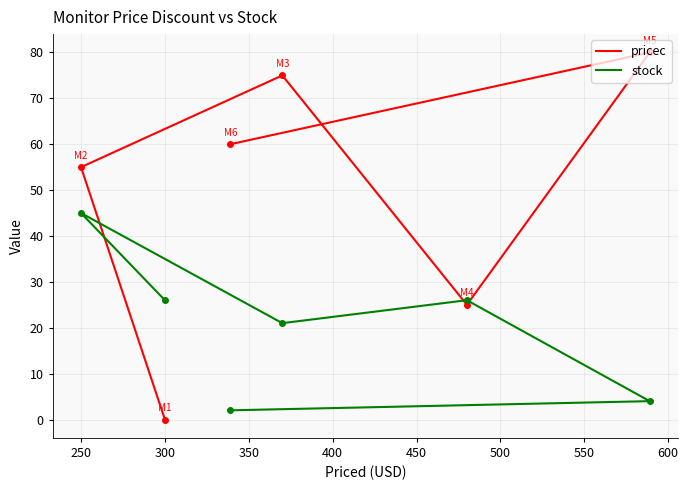

Is this an area chart (filled region under the line)?

No